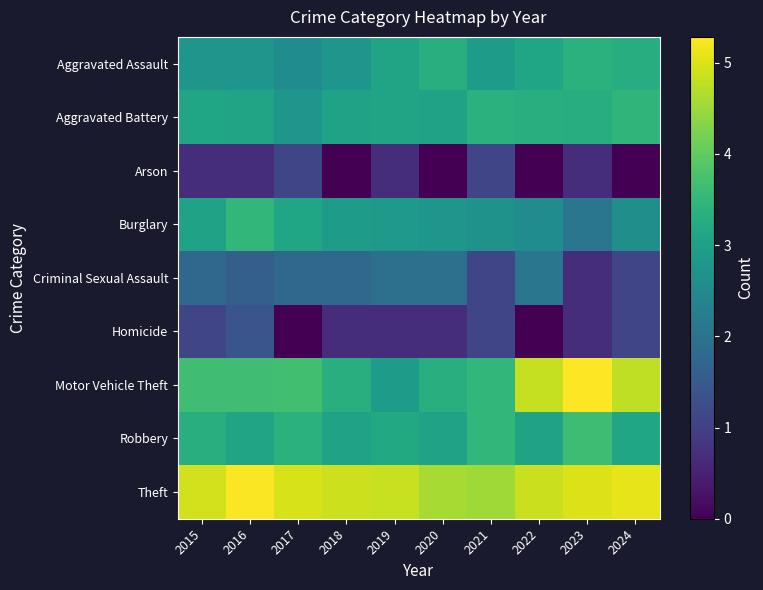

What is the total value across all series at 2022?

23.8